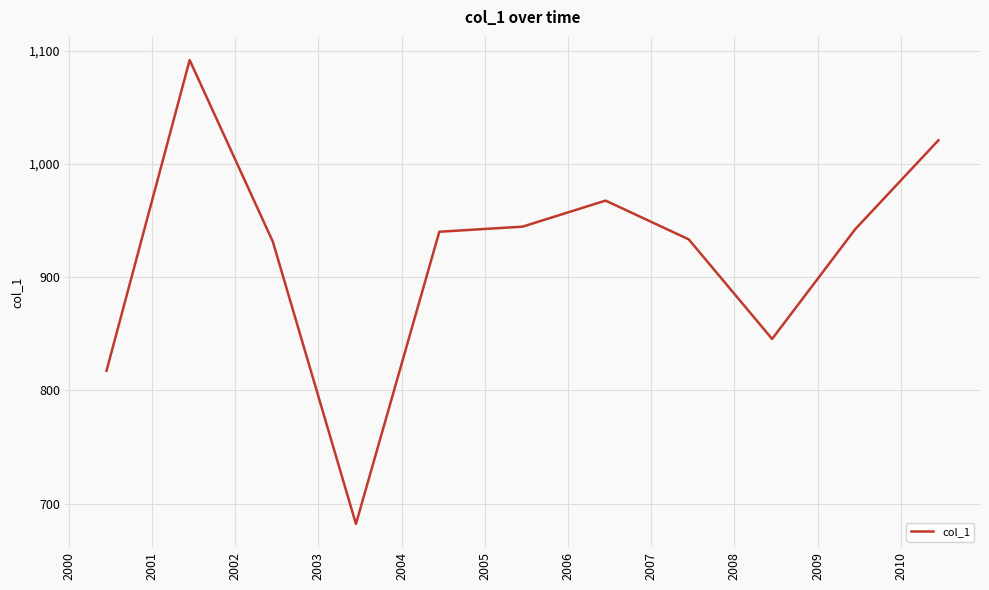

How many values exceed 940?

6